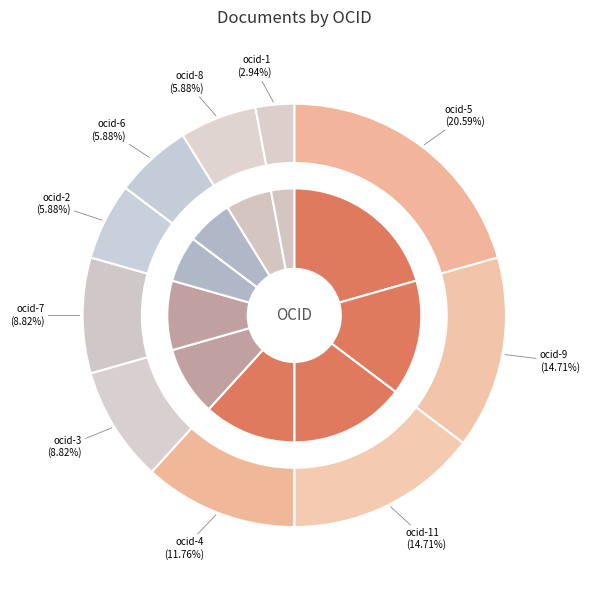

What is the change in value from ocds-mfx54g-11 to ocds-mfx54g-4?

-1